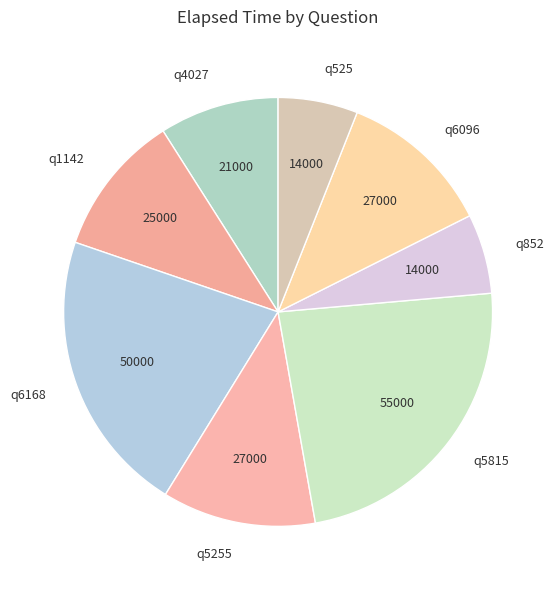

Combined, do q5255 and q525 account for over 50%?

No